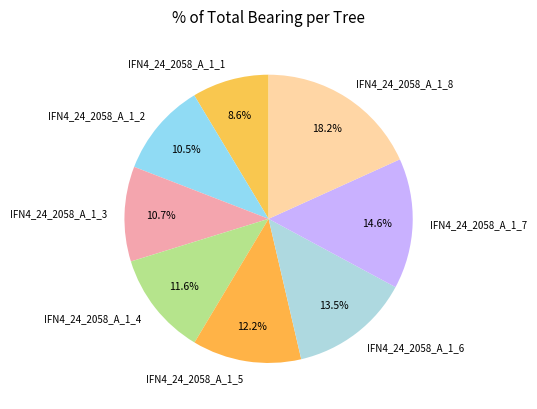

To the nearest percent, what is the difference between the largest and smallest slice percentages?

10%